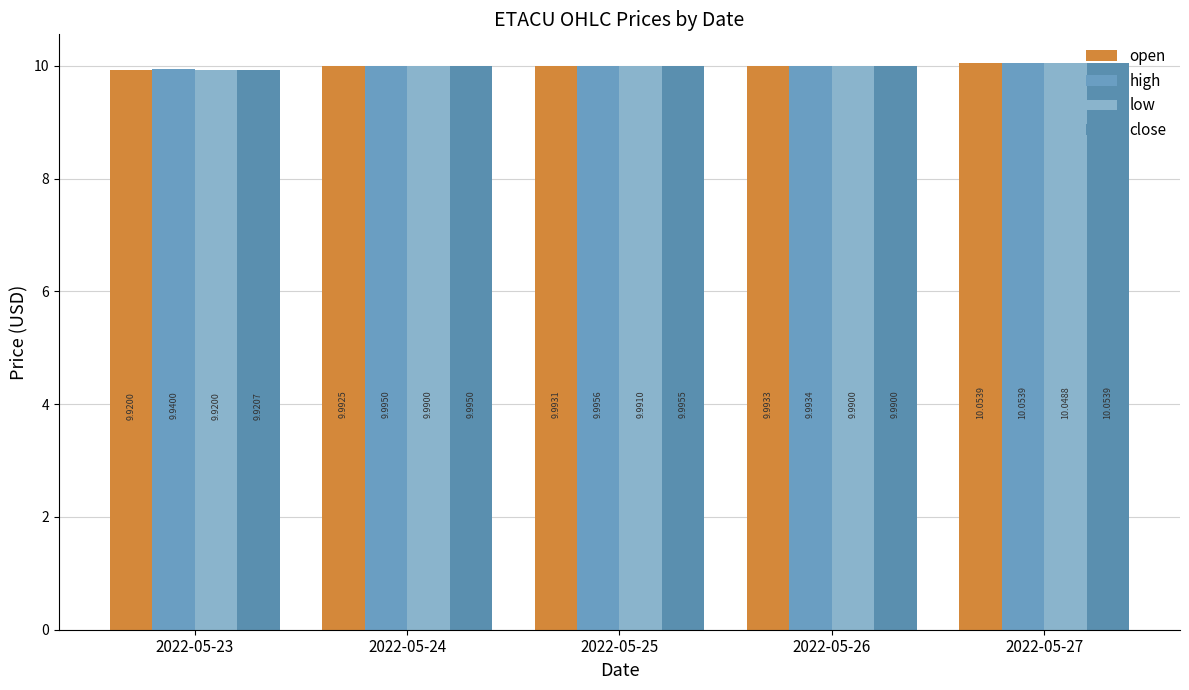

How many series are shown in this chart?

4